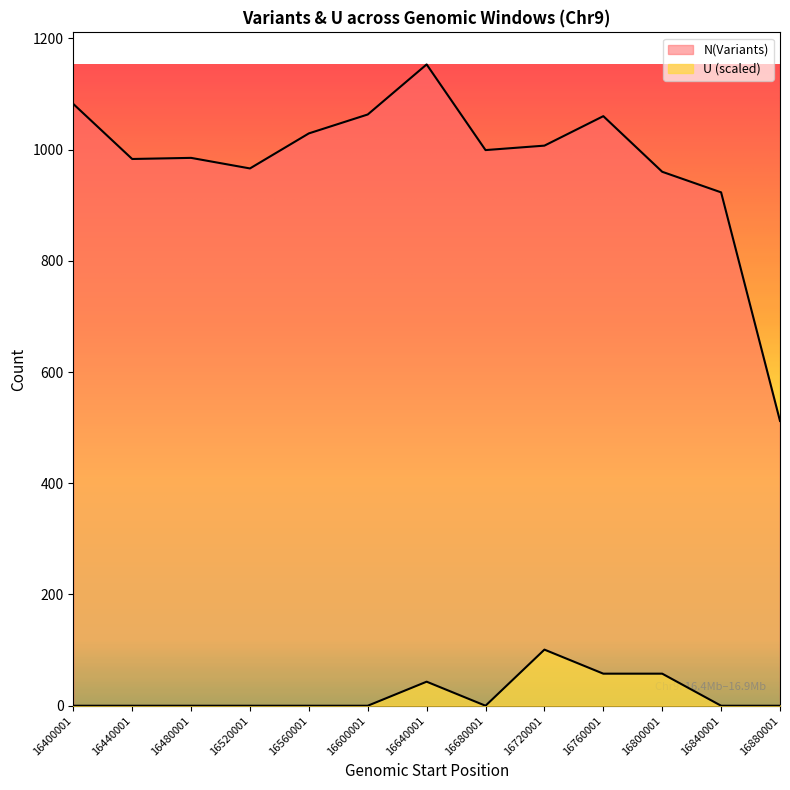

True or false: U has more than 2 interior local peaks.

False